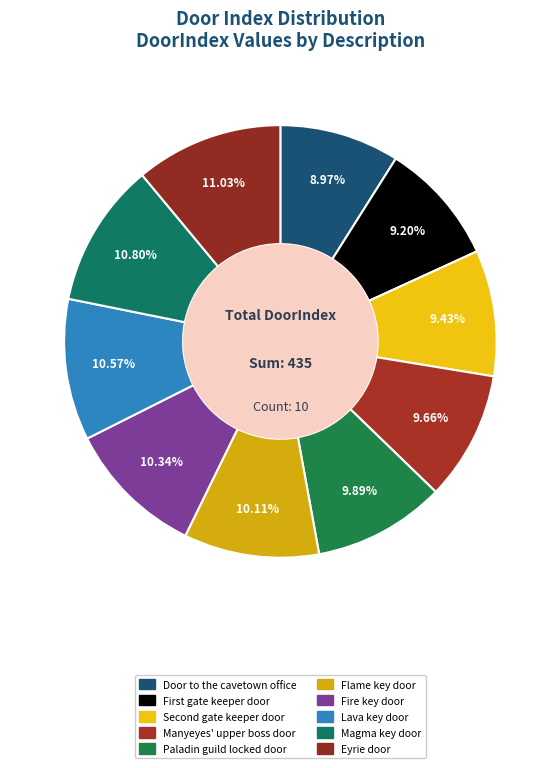

Rank the categories by value from lowest to highest.

Door to the cavetown office, First gate keeper door, Second gate keeper door, Manyeyes' upper boss door, Paladin guild locked door, Flame key door, Fire key door, Lava key door, Magma key door, Eyrie door